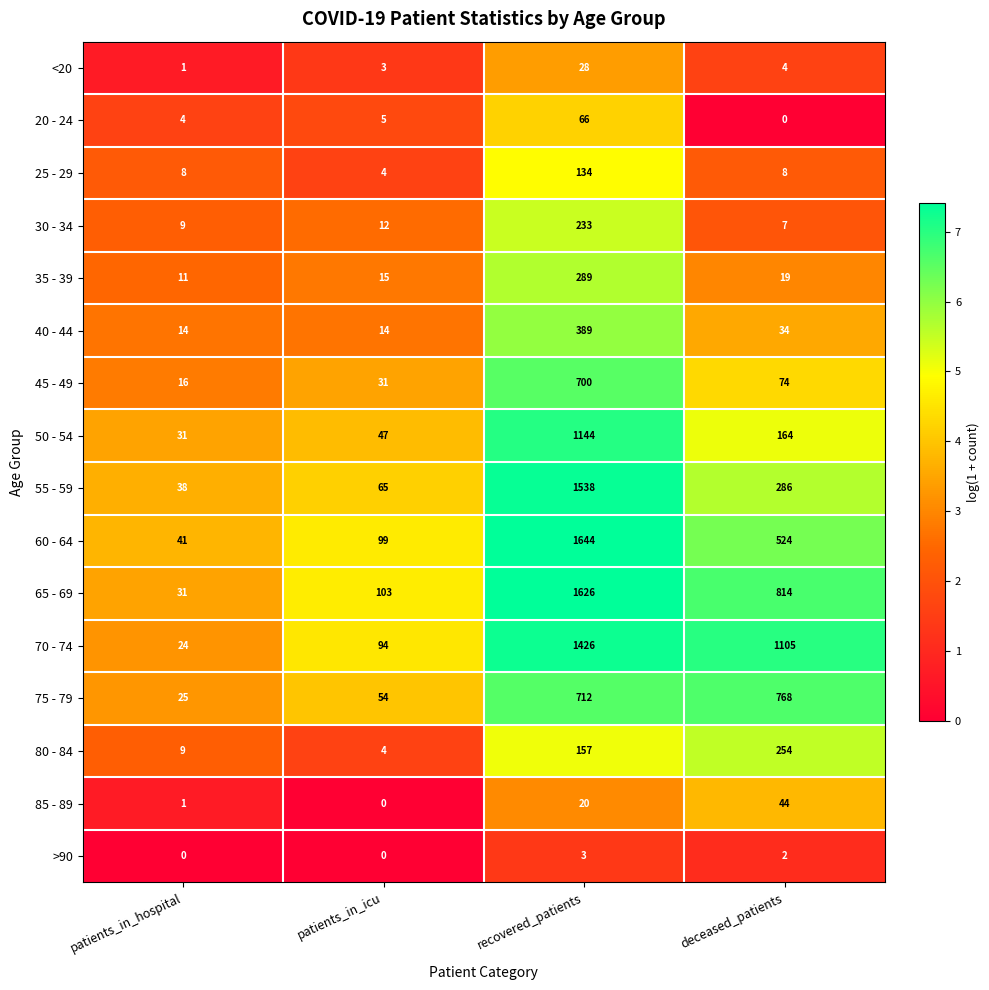

Which series has the largest range (max minus min)?

60 - 64